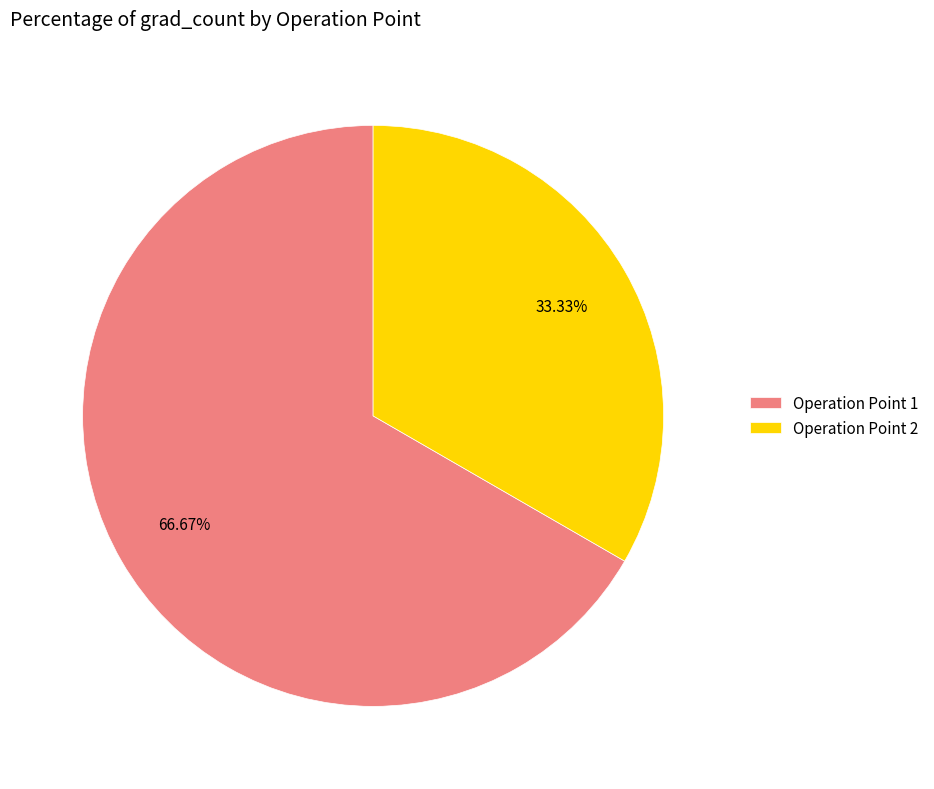

Is there any slice that represents more than half of the pie?

Yes